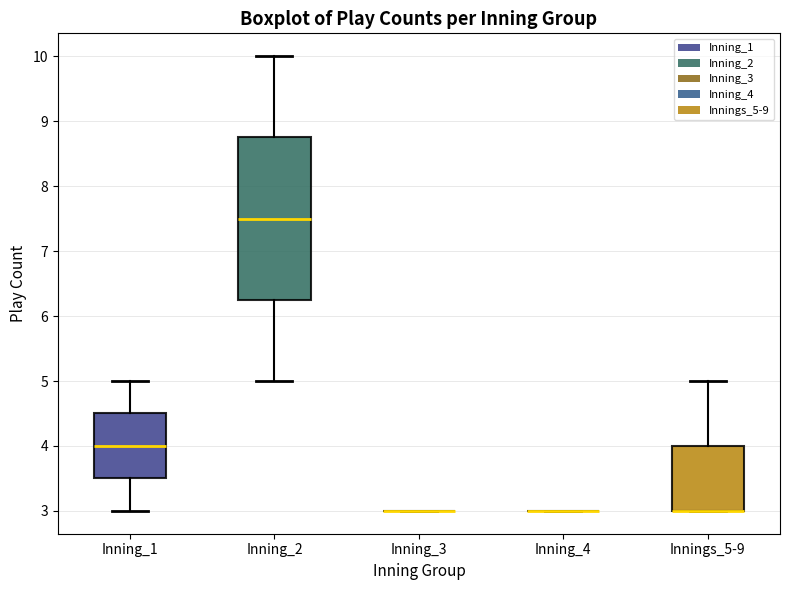

Reading left to right, read every box against the y-axis: the position of its median line, the range the box covers, and the ends of its whiskers. The values are not printed on the chart, so give them approximately, as read against the axis.

Inning_1: median 4.0, box 3.5 to 4.5, whiskers 3.0 to 5.0
Inning_2: median 7.5, box 6.3 to 8.8, whiskers 5.0 to 10.0
Inning_3: box collapsed to a line at 3.0, whiskers 3.0 to 3.0
Inning_4: box collapsed to a line at 3.0, whiskers 3.0 to 3.0
Innings_5-9: median 3.0 (drawn on the box's lower edge), box 3.0 to 4.0, whiskers 3.0 to 5.0